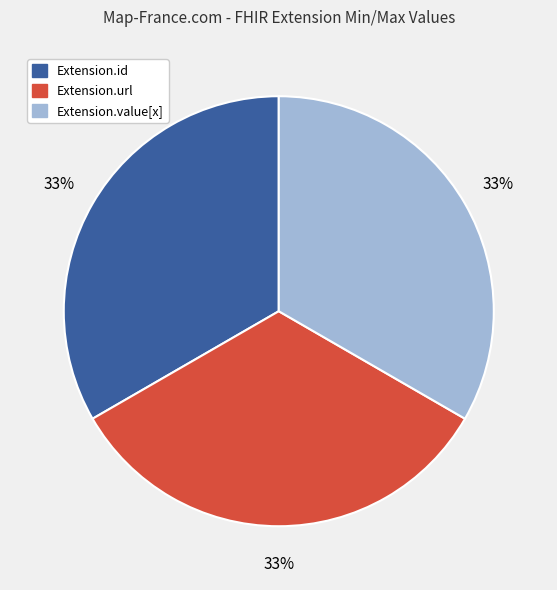

To the nearest percent, what is the average slice percentage?

33%